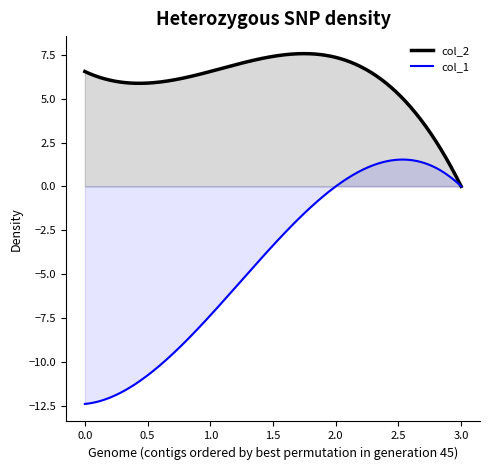

What is the minimum value shown in the chart?

-12.4